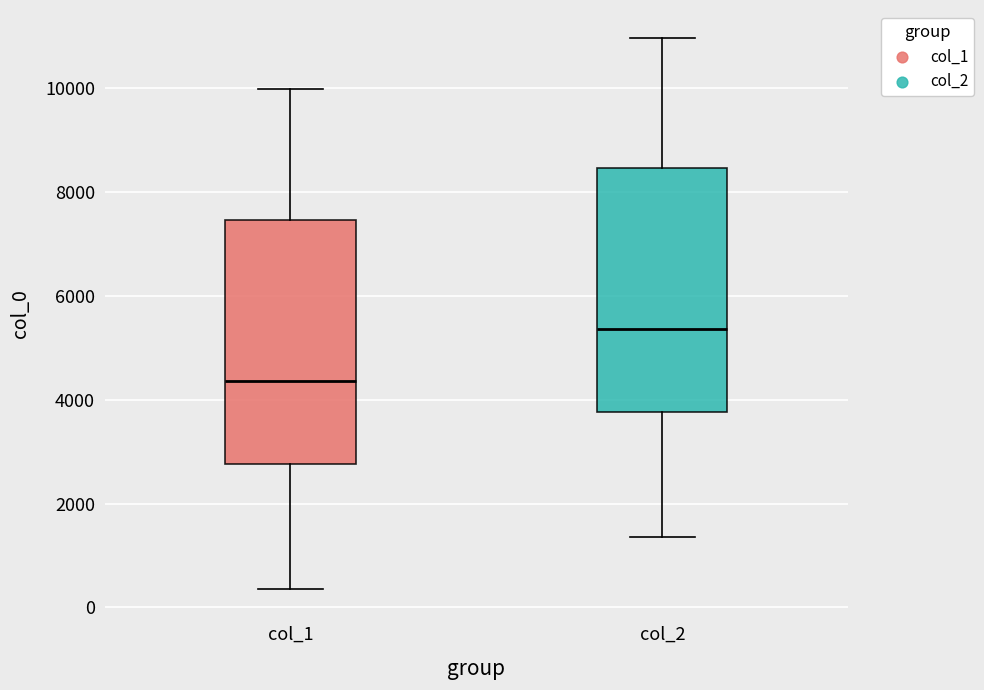

Which box has the highest median line?

col_2